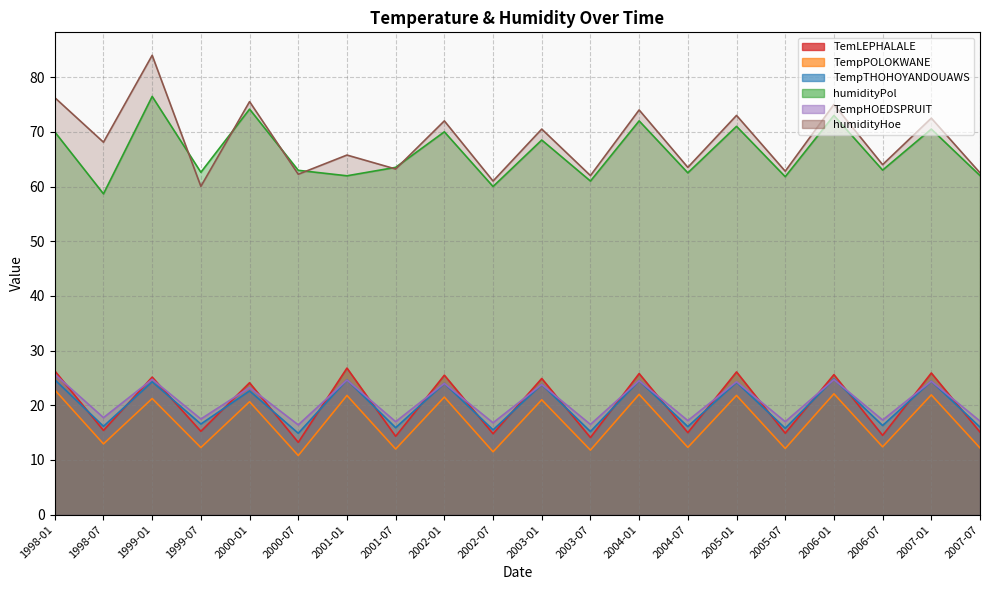

Between 1999-01 and 2002-01, which series saw the biggest shift?

humidityHoe